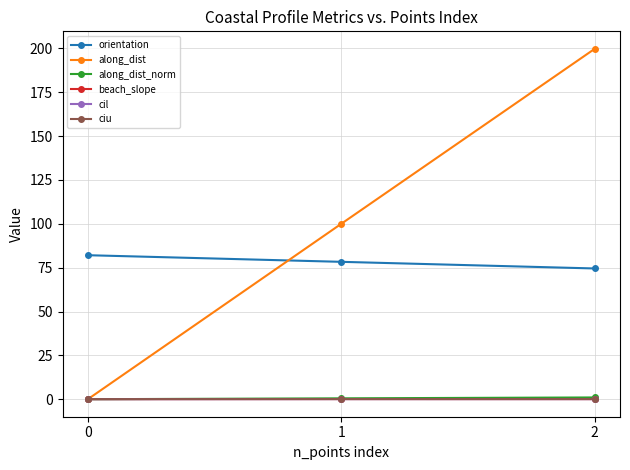

What is the value of the beach_slope point at the 2nd from the left?

0.1